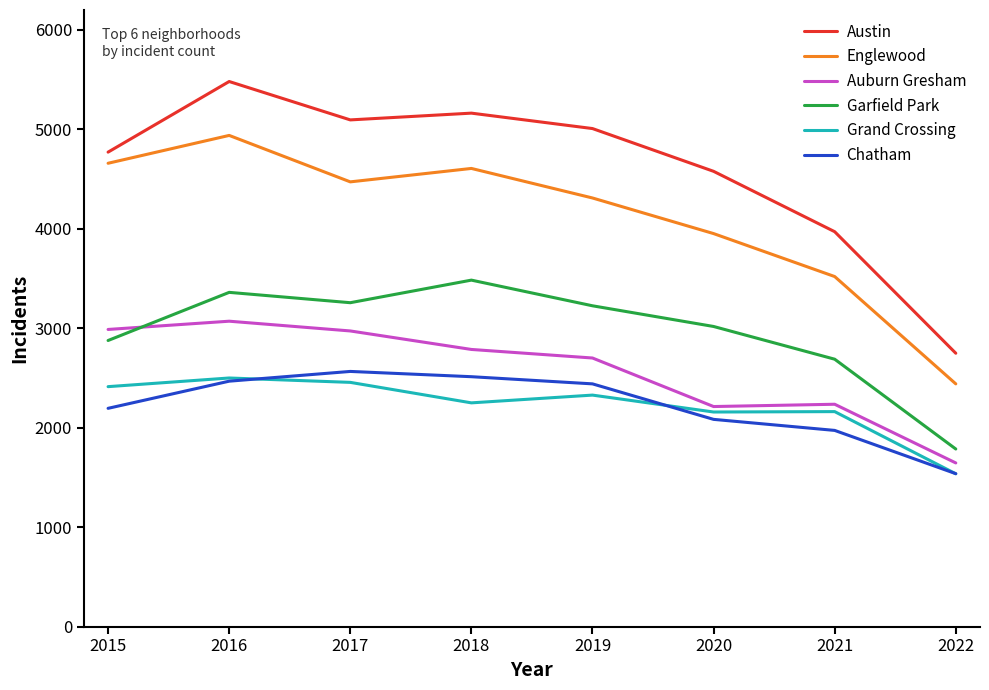

At which category is the sum across all series the highest?

2016